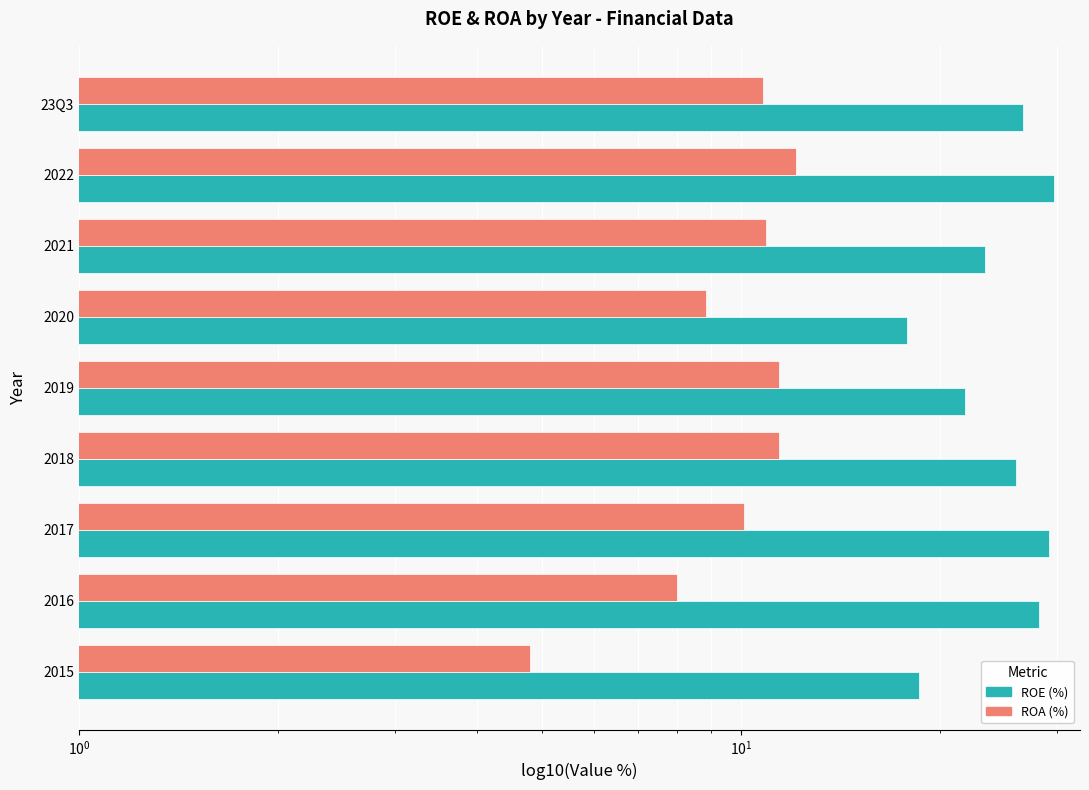

Is the value of ROA (%) at 2018 greater than the value of ROE (%) at 2015?

No